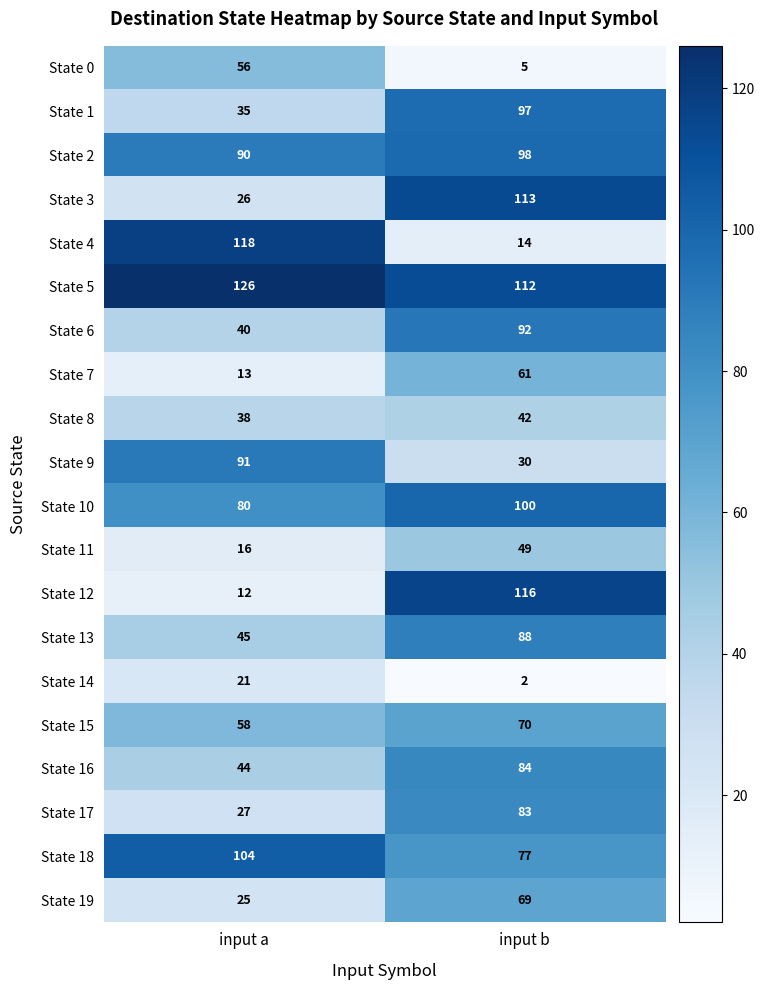

What is the difference between the maximum and minimum values in the State 14 series?

19